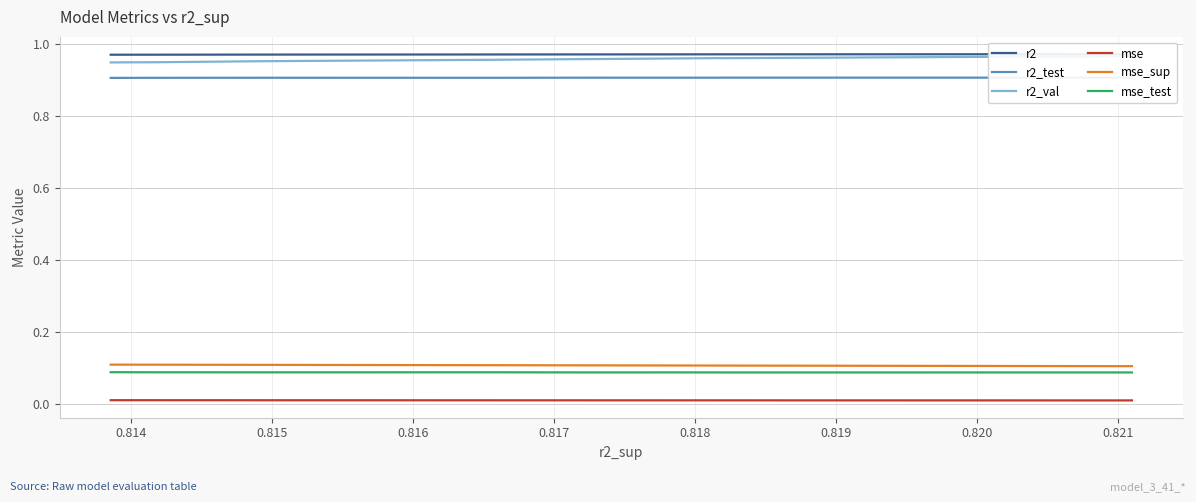

The r2_test series shows 0.9 at 0.820. True or false?

True